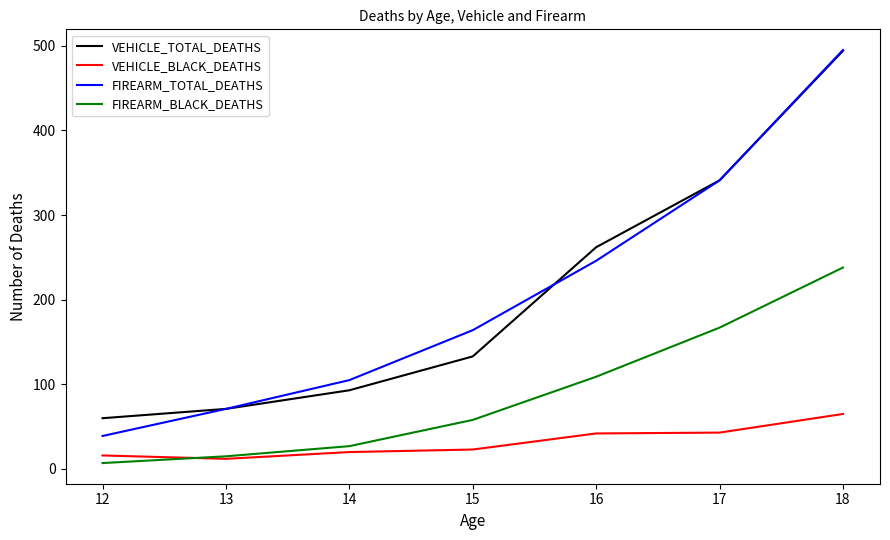

True or false: FIREARM_TOTAL_DEATHS and VEHICLE_TOTAL_DEATHS intersect in this chart.

True